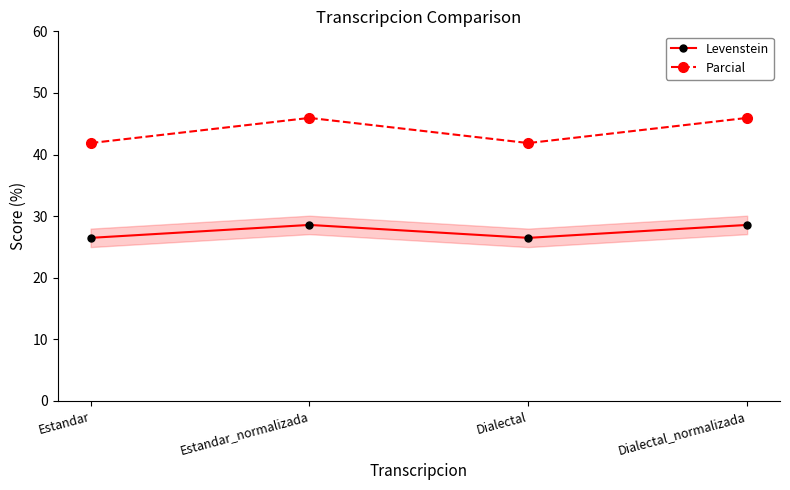

True or false: Levenstein has a value of 26.5 at Dialectal.

True